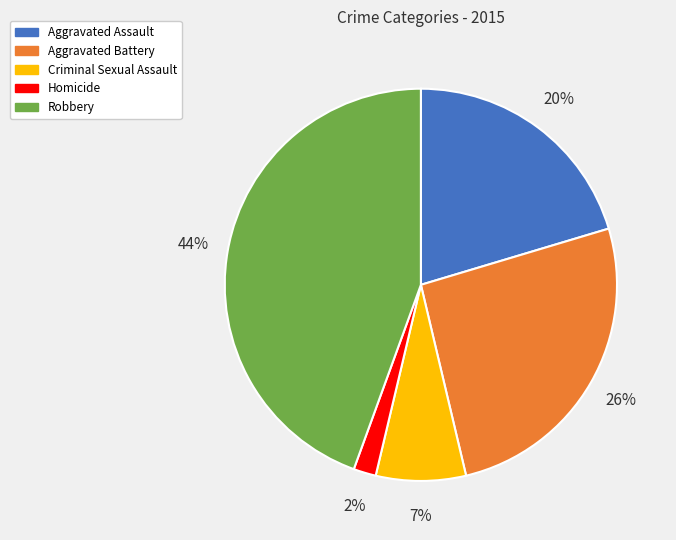

How many segments does this pie chart have?

5